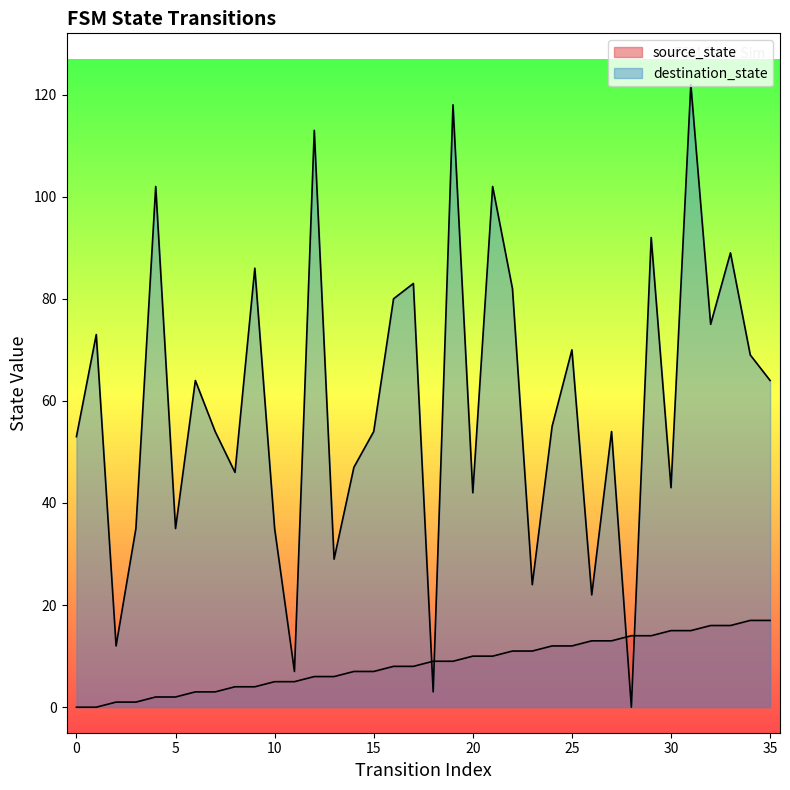

Is the value of source_state at 5 greater than the value of destination_state at 15?

No